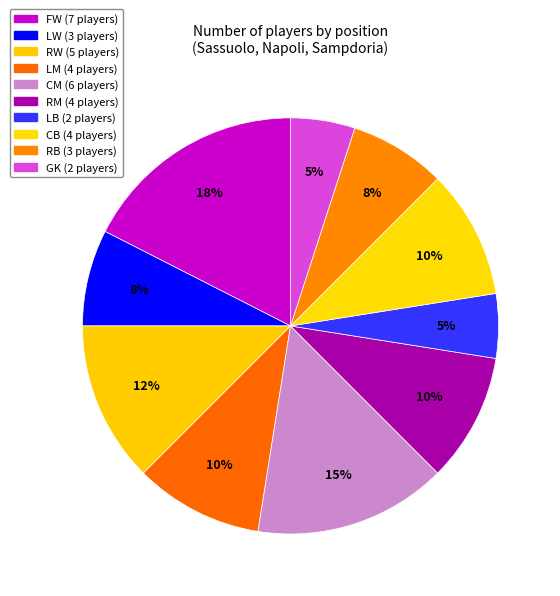

Is there any slice that represents more than half of the pie?

No